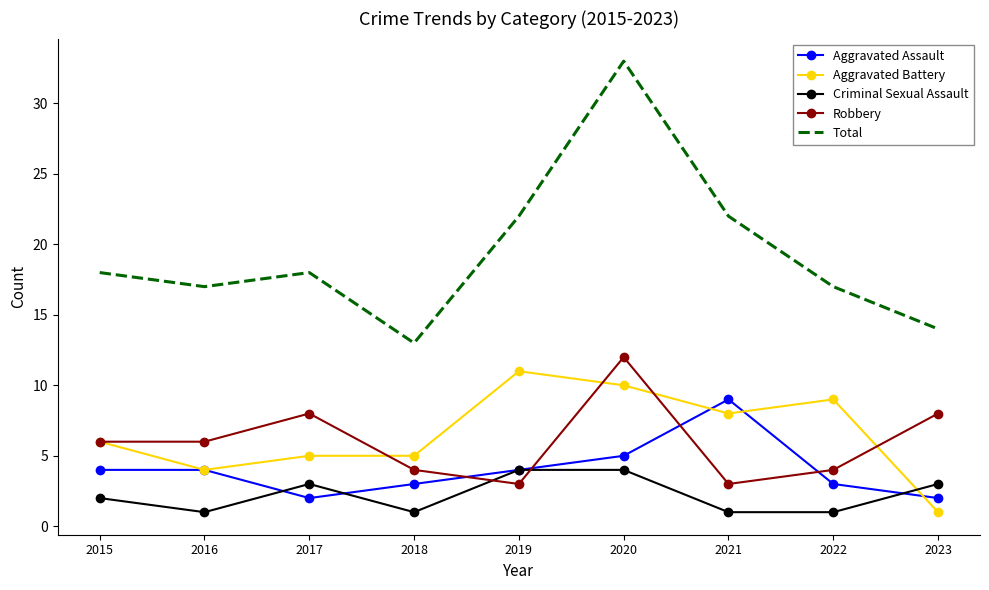

What is the difference between the Total values at 2018 and 2023?

1